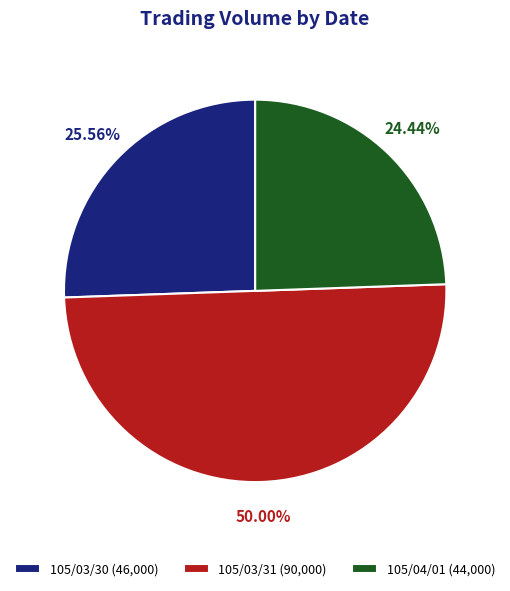

What percentage is the 105/03/30 slice, to the nearest percent?

26%